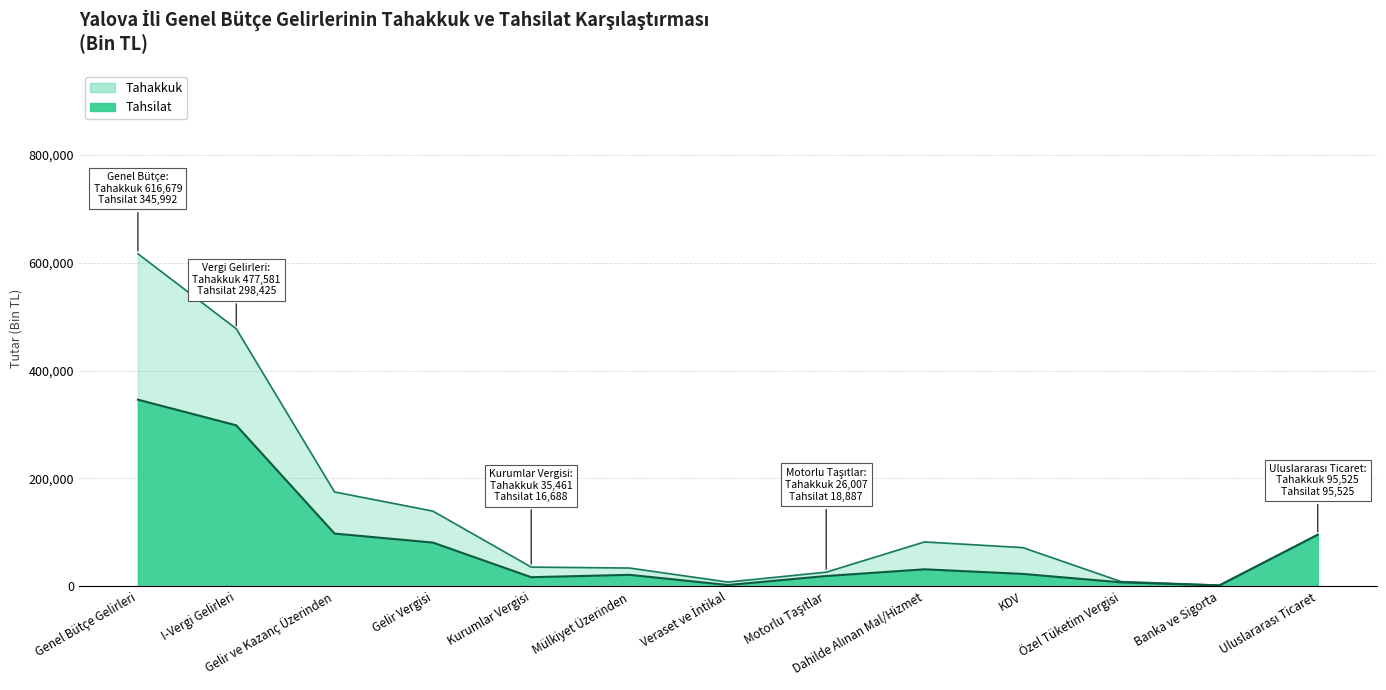

Which series changed the most between Veraset ve İntikal and KDV?

Tahakkuk